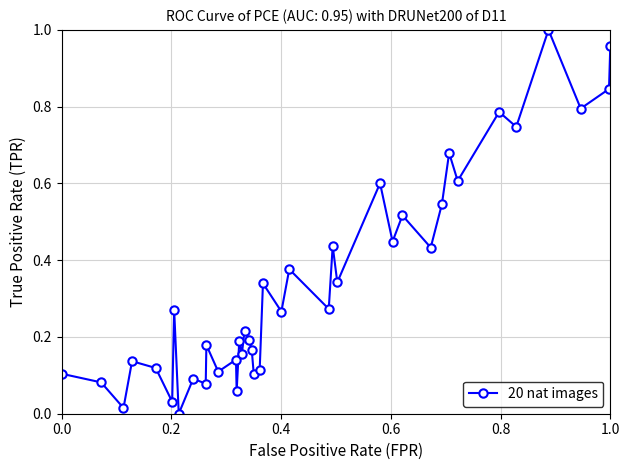

True or false: the data has more than 1 interior local peaks.

True